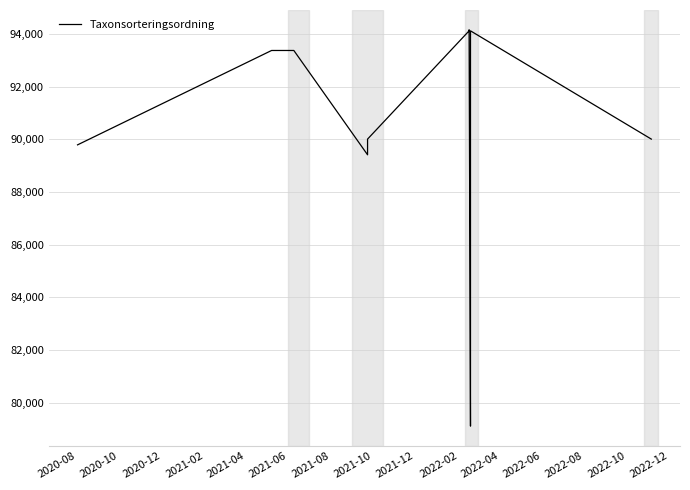

Count the number of data series in this chart.

1